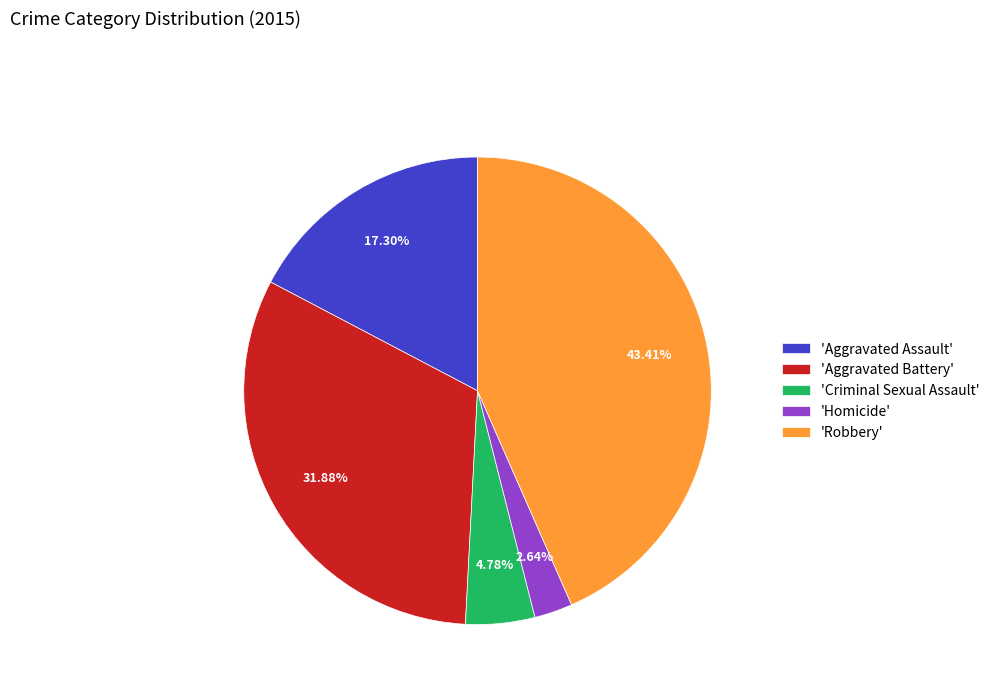

Does 'Aggravated Battery' account for over 50% of the chart?

No